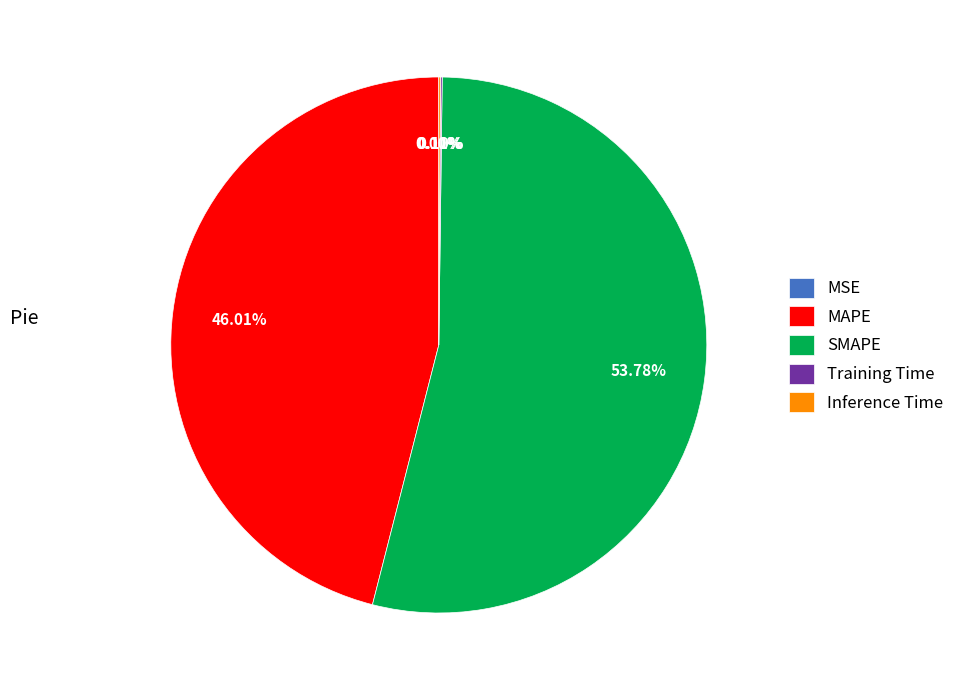

Is the sum of SMAPE and MAPE greater than half?

Yes